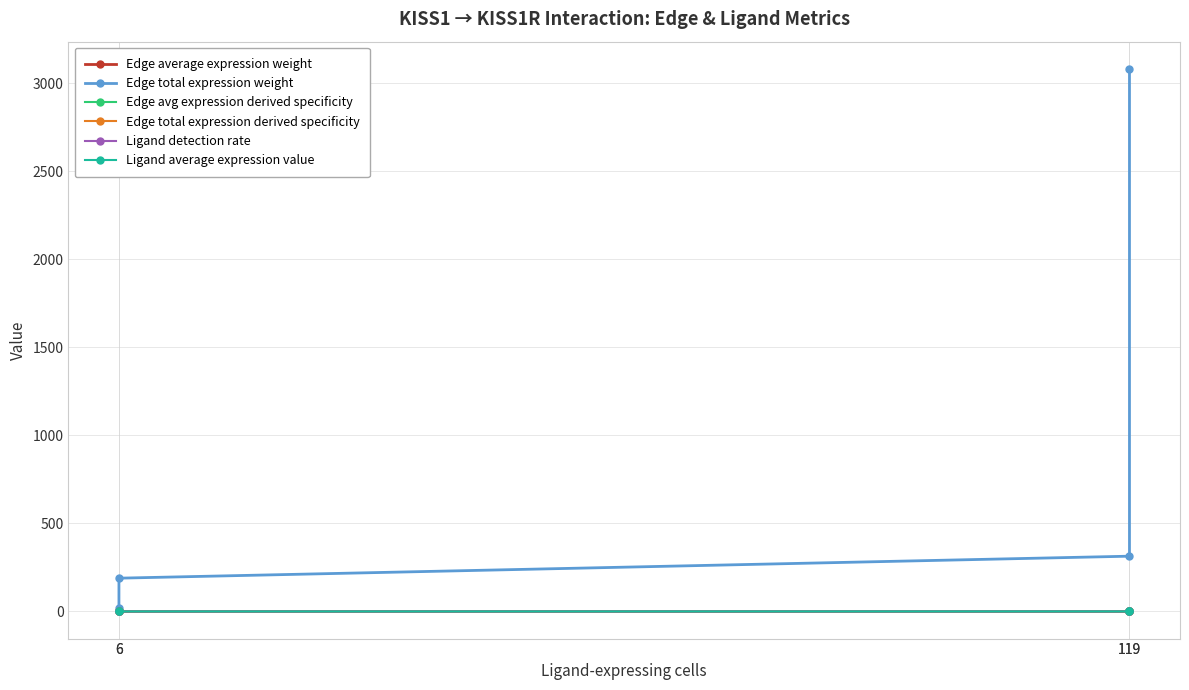

Which series has the largest range (max minus min)?

Edge total expression weight